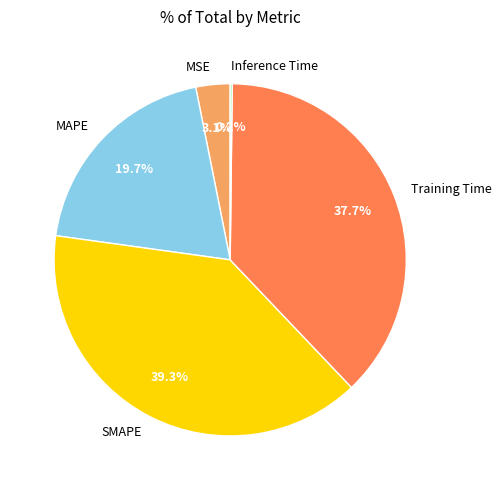

To the nearest percent, what percentage of the pie is MAPE?

20%